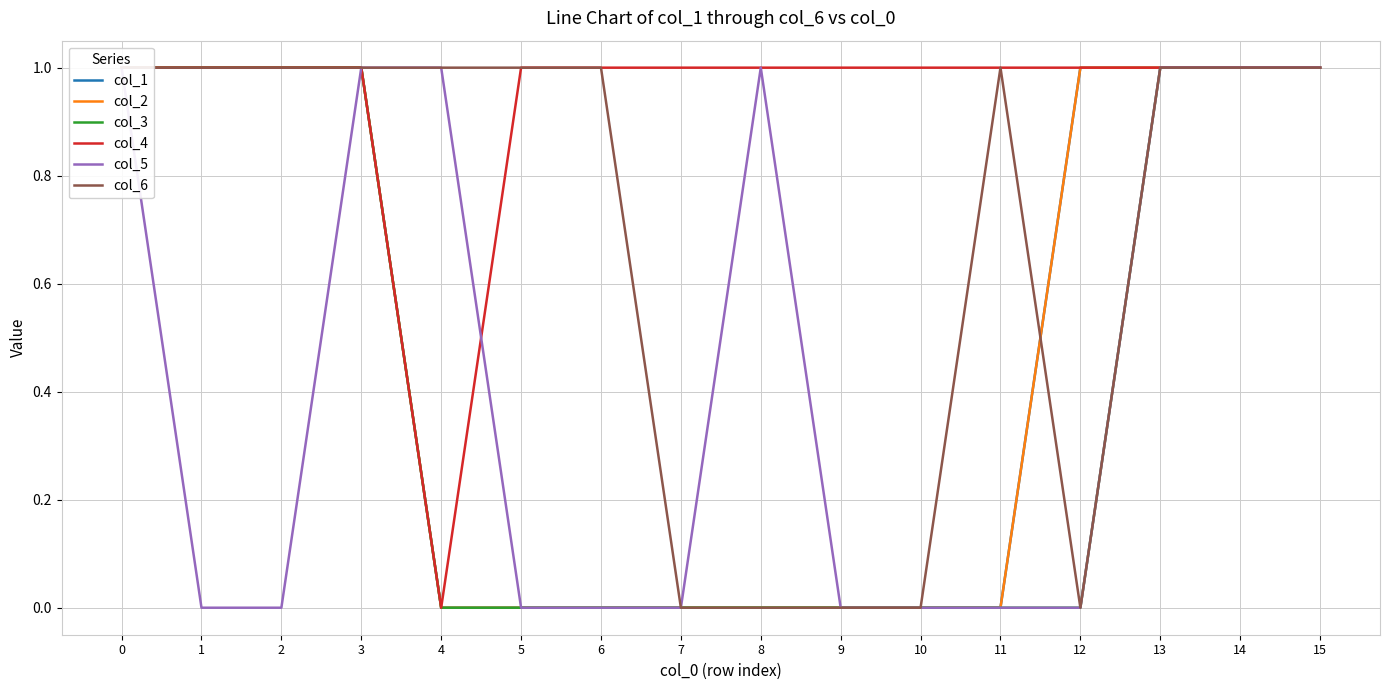

True or false: col_1 and col_4 cross at least once.

False